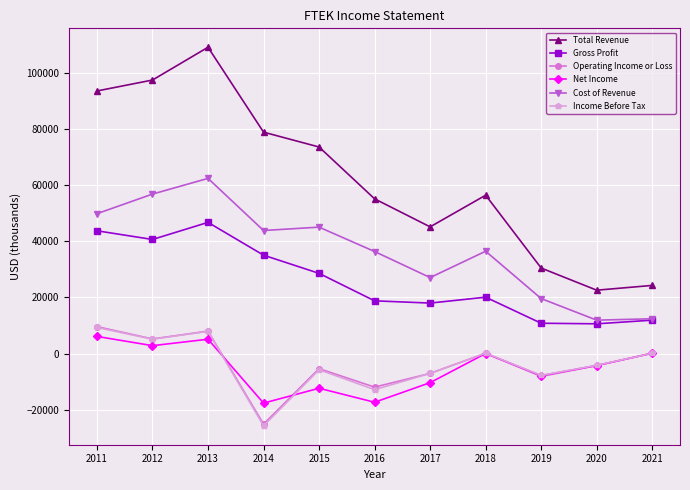

How many data points in Operating Income or Loss are less than -4300?

5